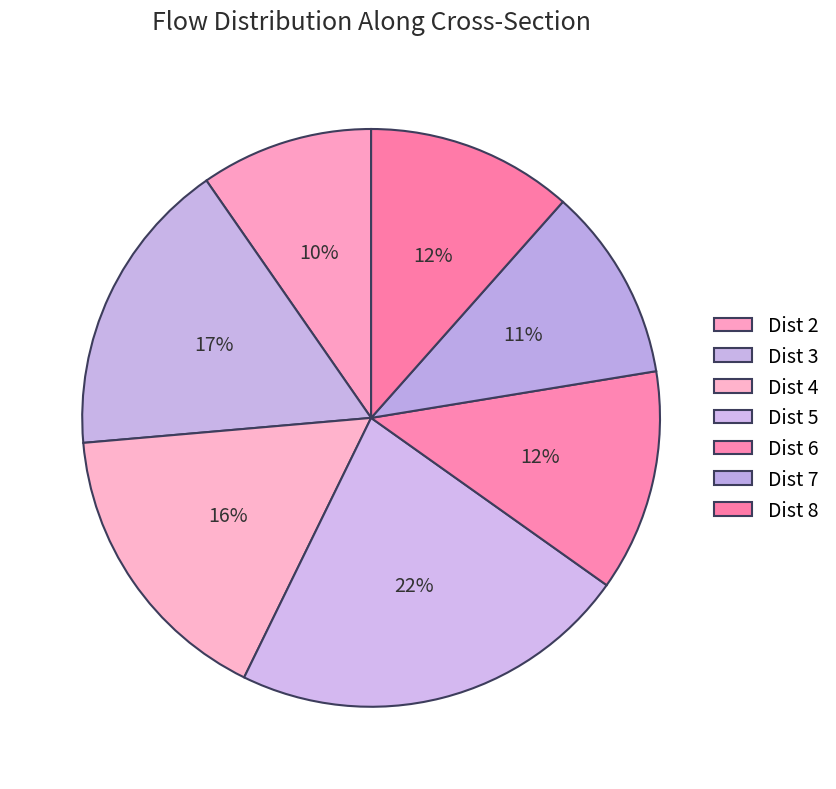

Do Dist 2 and Dist 5 together represent more than half of the pie?

No